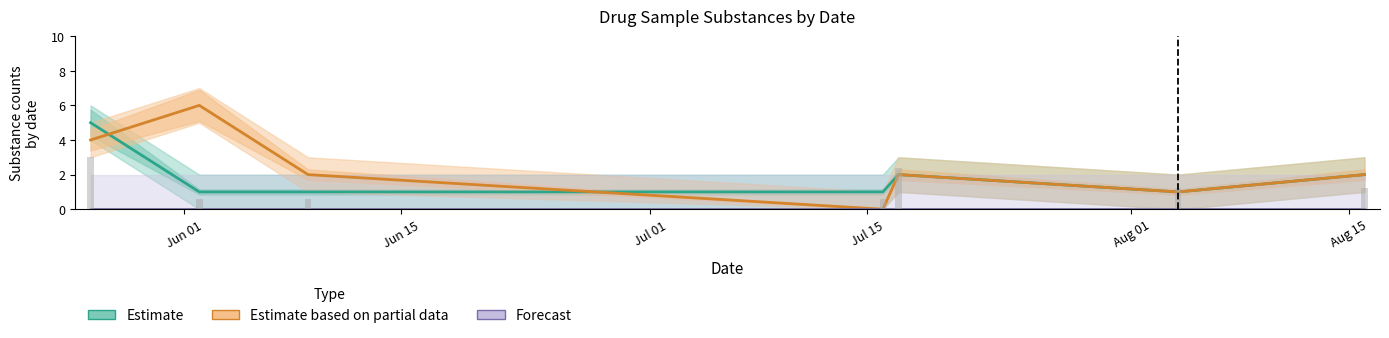

Which series has the largest range (max minus min)?

Estimate based on partial data